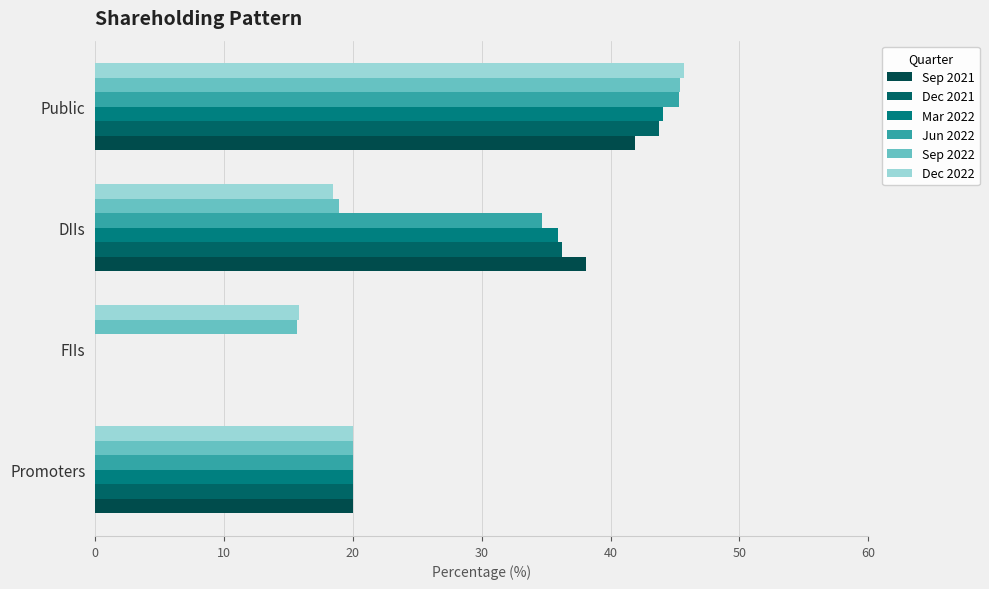

What is the value of the Mar 2022 bar at the 4th from the left?

44.1